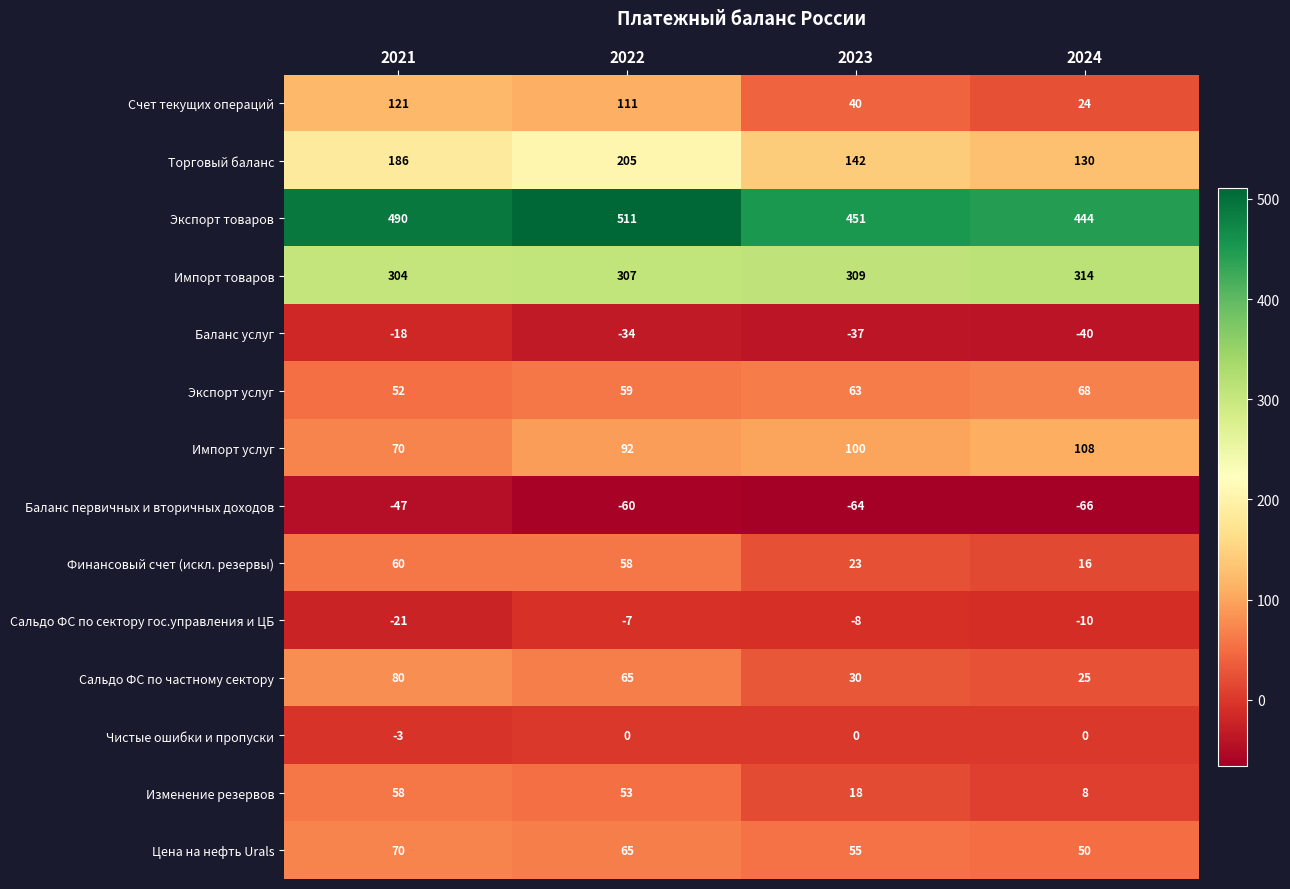

What is the minimum value shown in the chart?

-66